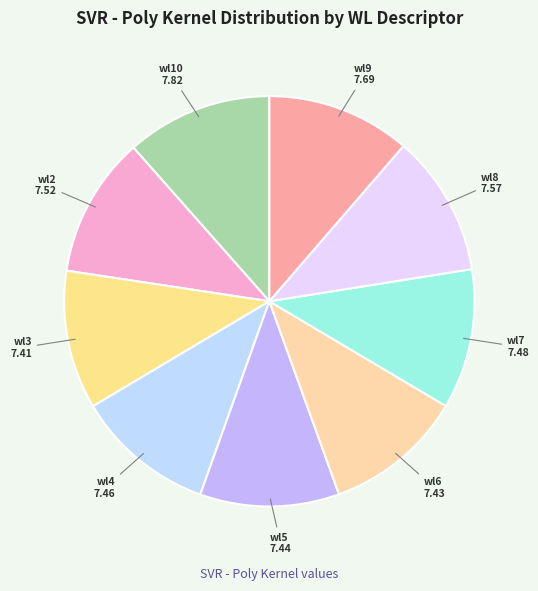

Rank the categories by value from lowest to highest.

wl_kernel_wl3, wl_kernel_wl6, wl_kernel_wl5, wl_kernel_wl4, wl_kernel_wl7, wl_kernel_wl2, wl_kernel_wl8, wl_kernel_wl9, wl_kernel_wl10